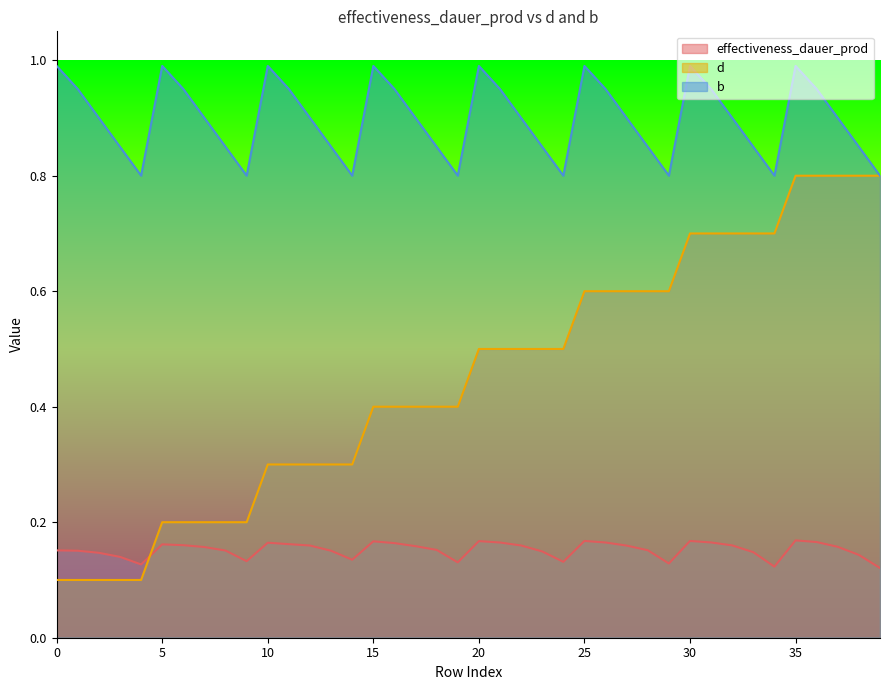

Which series has the largest total across all categories?

b